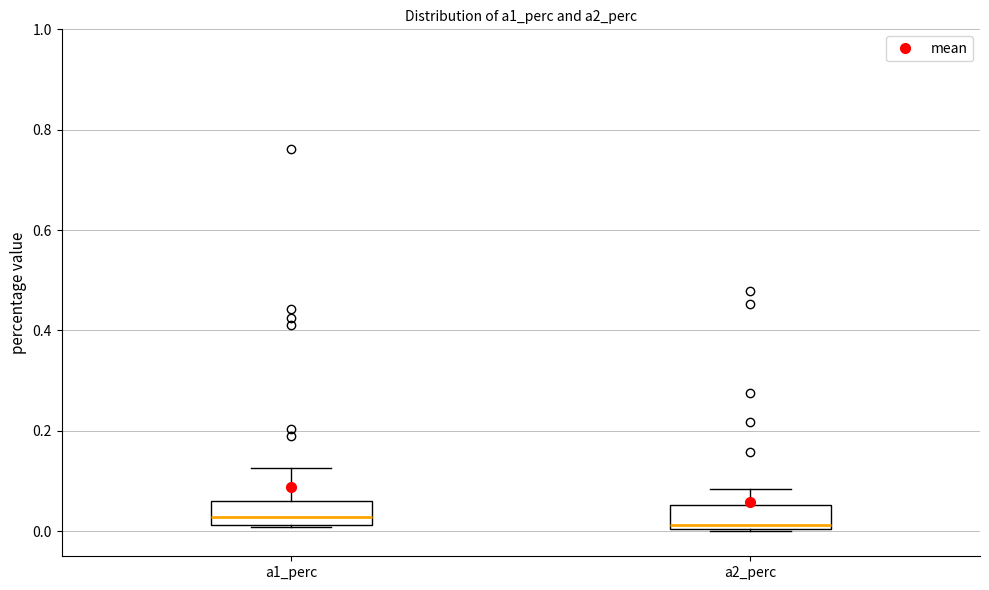

Where is the lower edge of the box for a2_perc on the y-axis? The values are not printed on the chart, so give them approximately, as read against the axis.

0.00